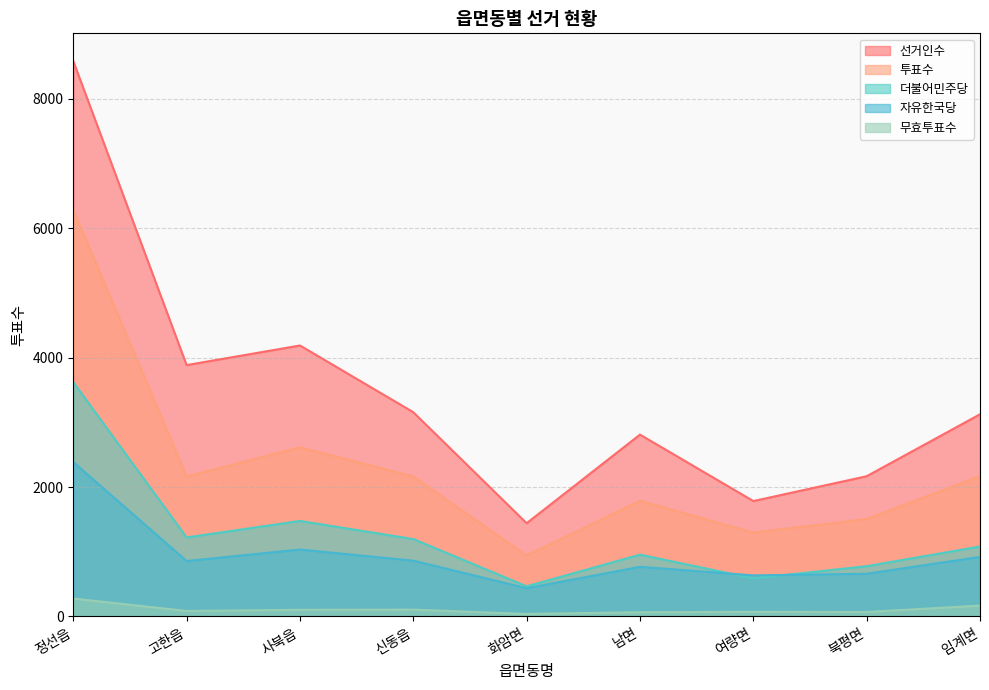

What are all the series names shown in the legend?

선거인수, 투표수, 더불어민주당, 자유한국당, 무효투표수